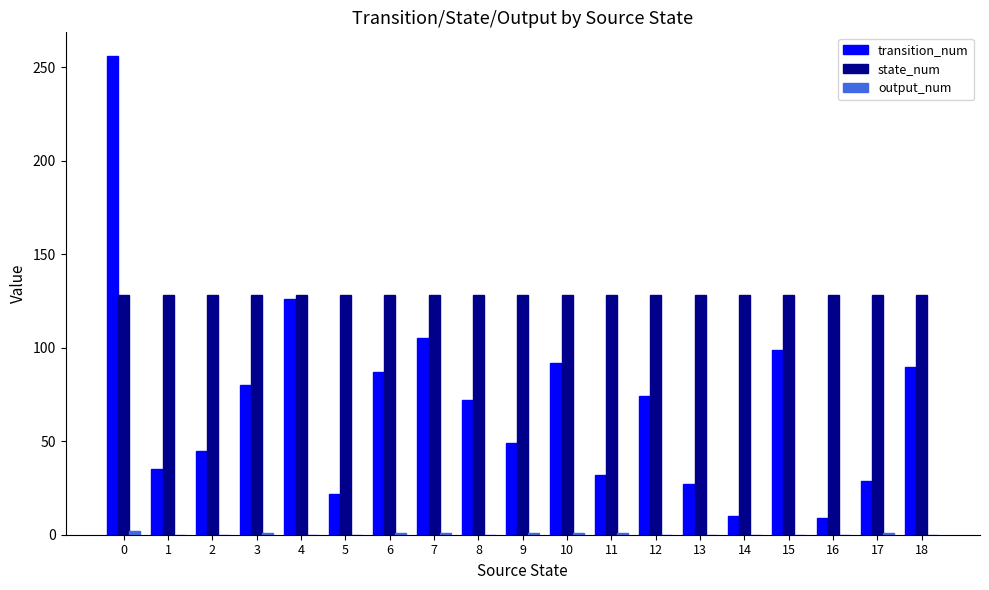

What is the maximum value for state_num?

128